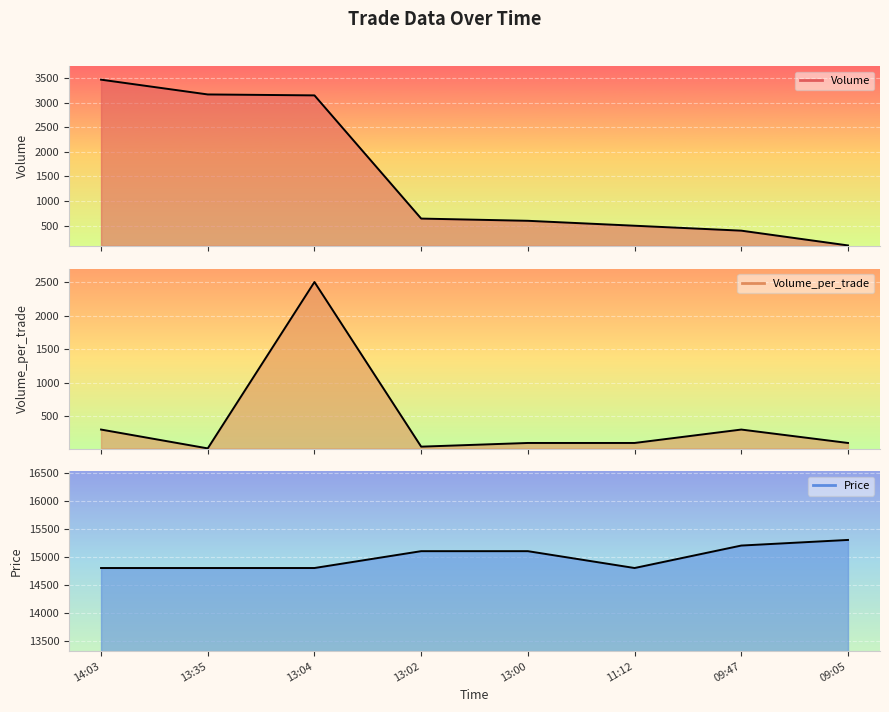

What is the label of the 6th point from the left?

11:12